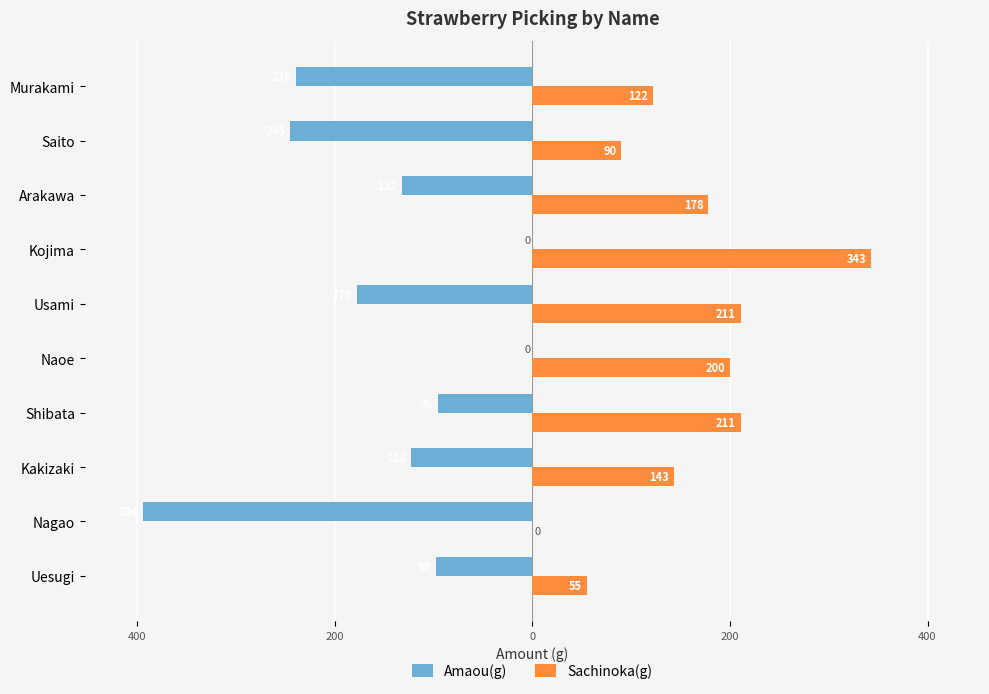

What are all the series names shown in the legend?

Amaou(g), Sachinoka(g)